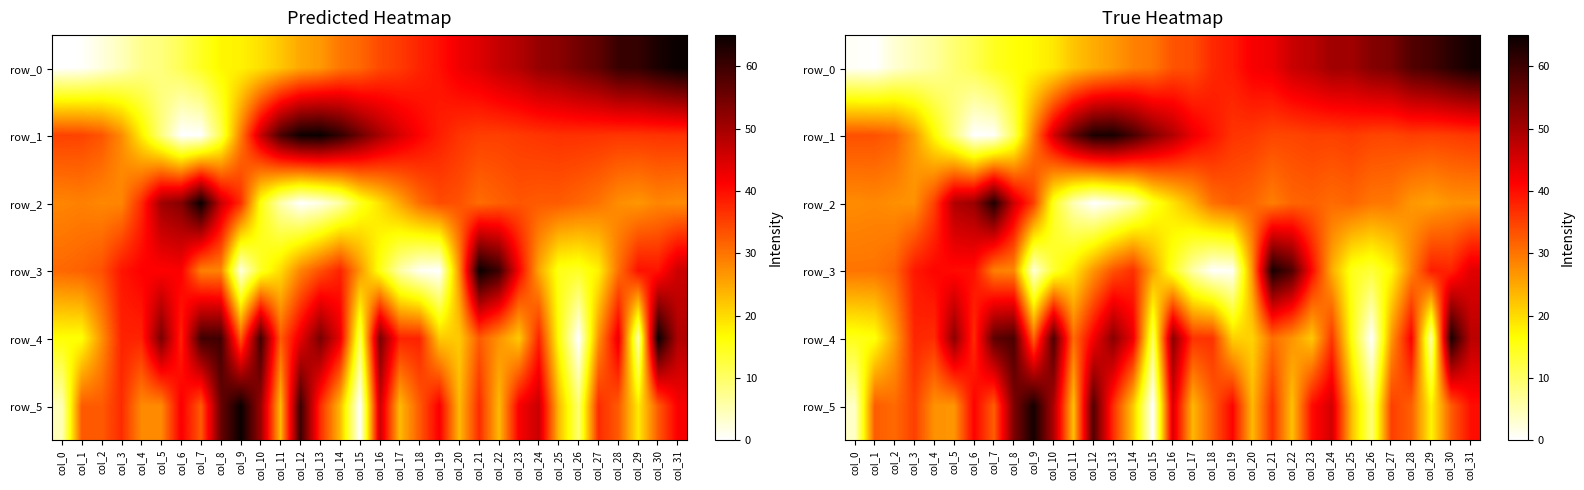

True or false: row_0 has a value of 42.8 at col_21.

True